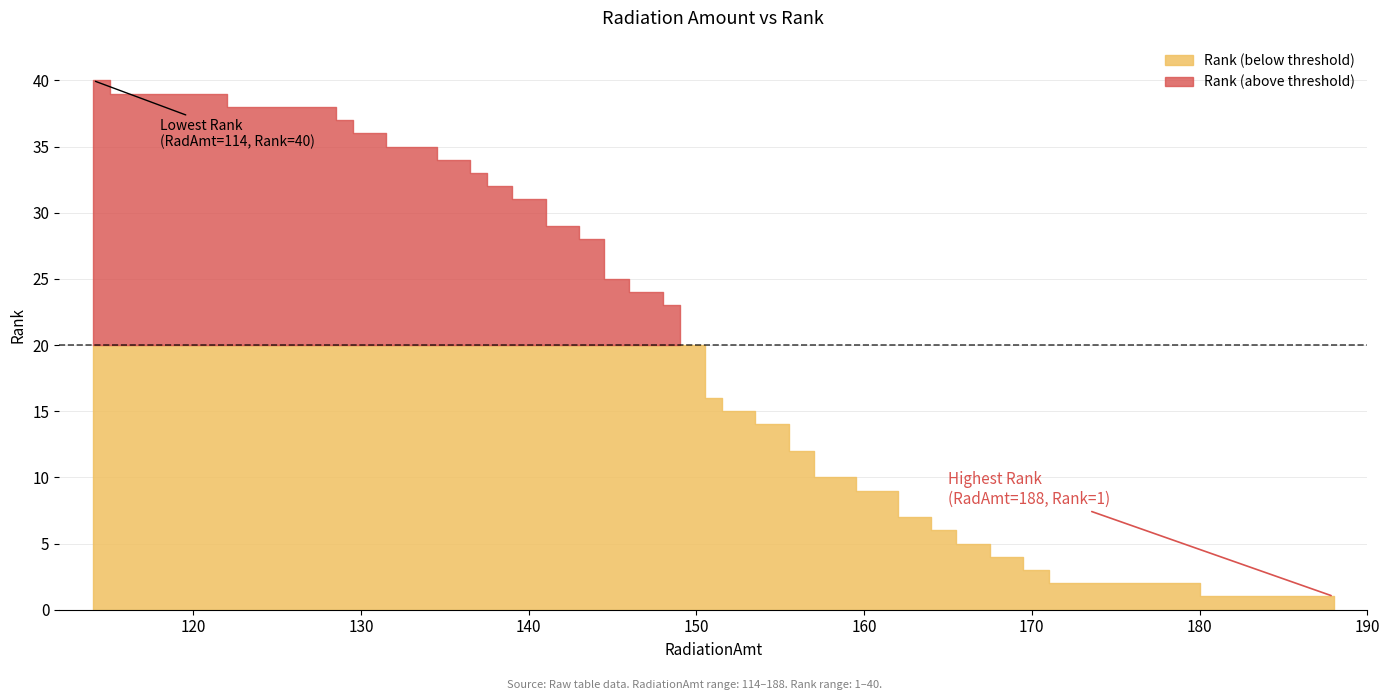

What is the difference between the maximum and minimum values?

39